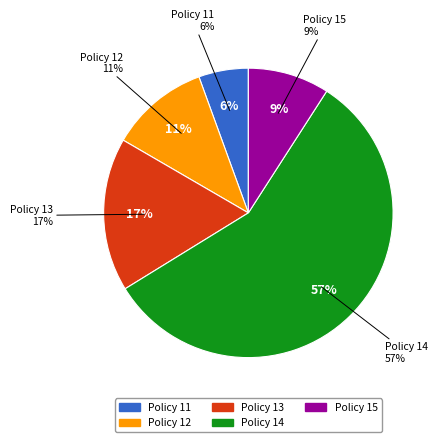

True or false: Policy 12 accounts for 1% of the total.

False